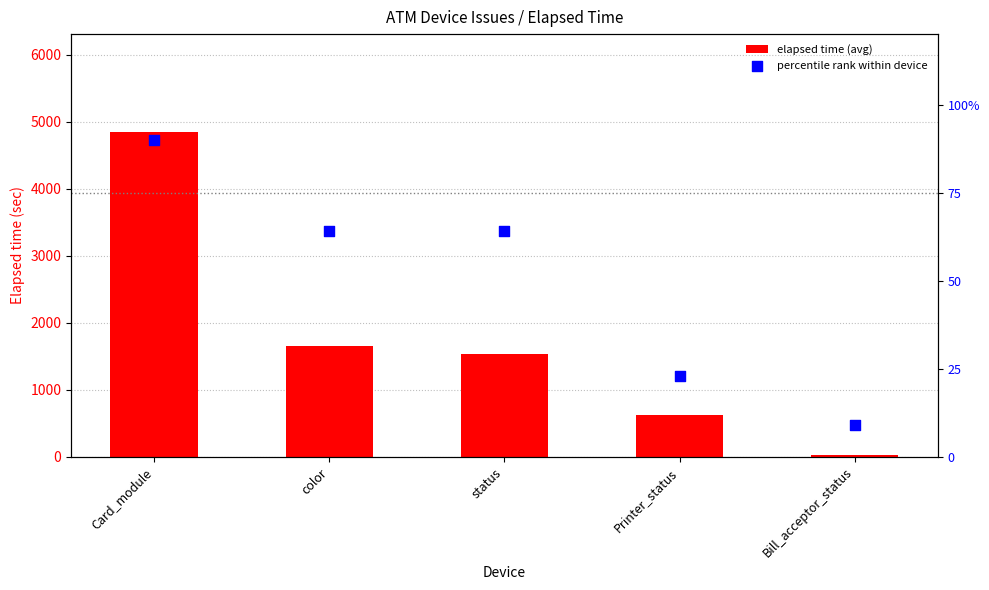

Which series has the largest total across all categories?

elapsed time (avg)